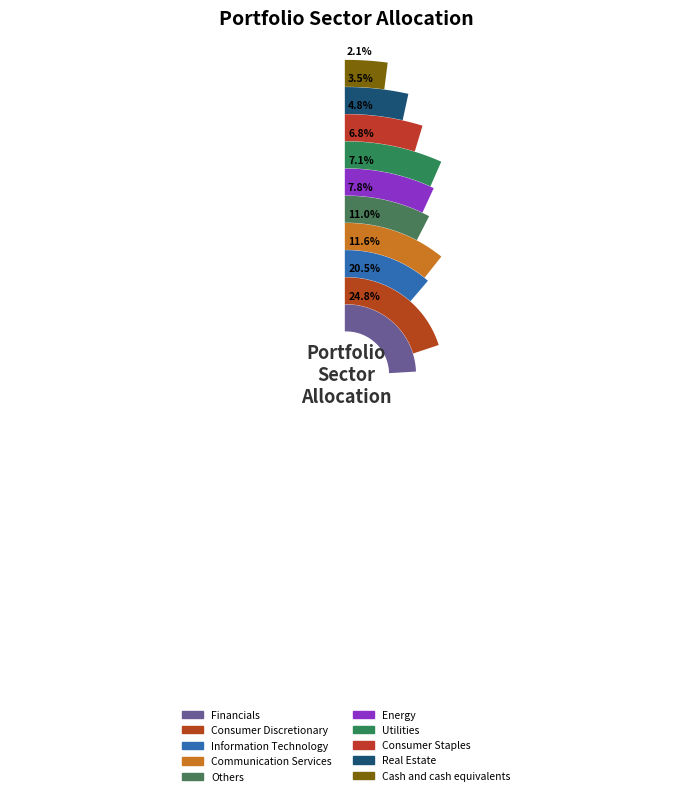

Do Consumer Discretionary and Utilities together represent more than half of the pie?

No